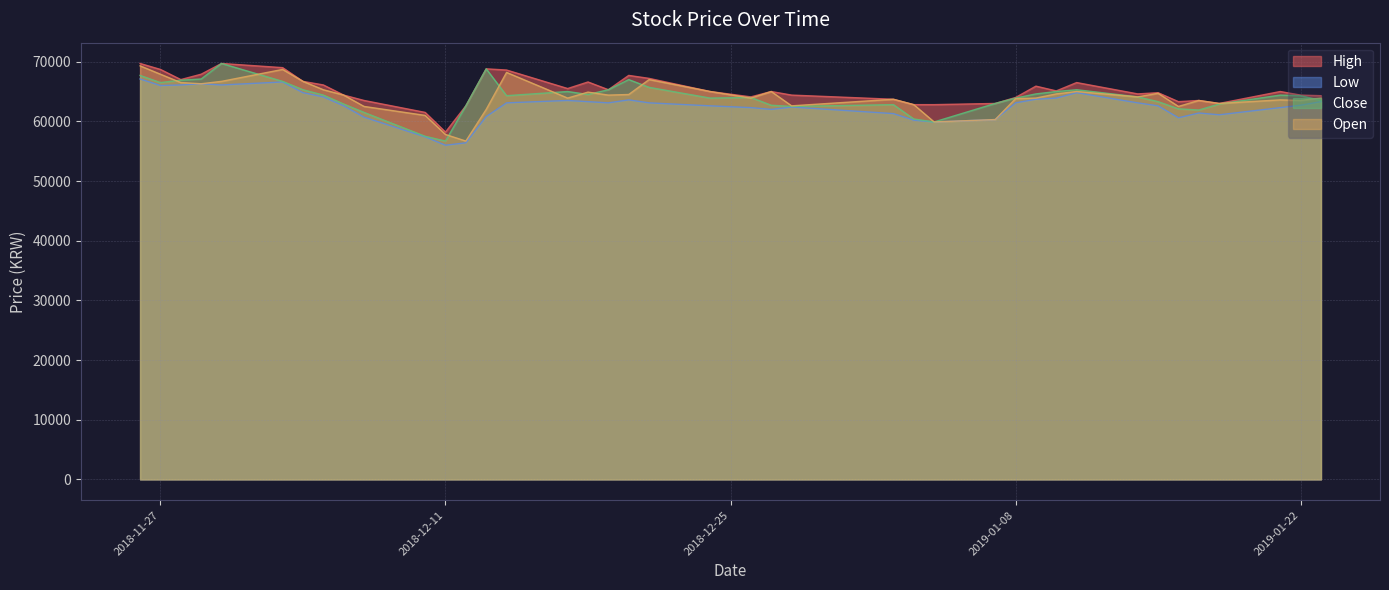

How many values in the High series exceed 65000?

18